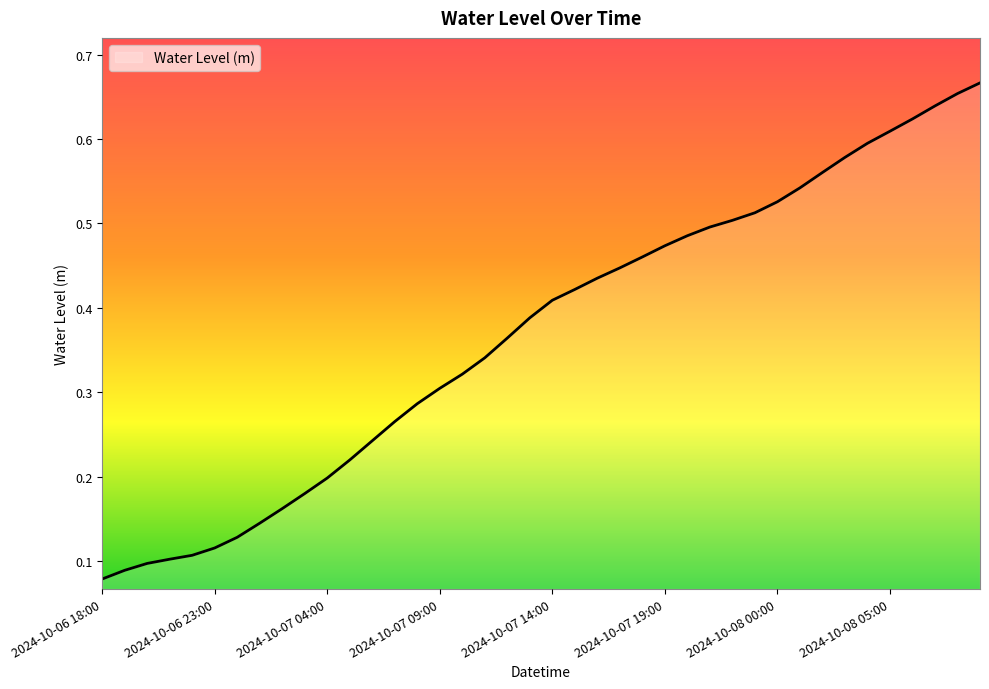

Rank the categories by value from highest to lowest.

2024-10-08 09:00, 2024-10-08 08:00, 2024-10-08 07:00, 2024-10-08 06:00, 2024-10-08 05:00, 2024-10-08 04:00, 2024-10-08 03:00, 2024-10-08 02:00, 2024-10-08 01:00, 2024-10-08 00:00, 2024-10-07 23:00, 2024-10-07 22:00, 2024-10-07 21:00, 2024-10-07 20:00, 2024-10-07 19:00, 2024-10-07 18:00, 2024-10-07 17:00, 2024-10-07 16:00, 2024-10-07 15:00, 2024-10-07 14:00, 2024-10-07 13:00, 2024-10-07 12:00, 2024-10-07 11:00, 2024-10-07 10:00, 2024-10-07 09:00, 2024-10-07 08:00, 2024-10-07 07:00, 2024-10-07 06:00, 2024-10-07 05:00, 2024-10-07 04:00, 2024-10-07 03:00, 2024-10-07 02:00, 2024-10-07 01:00, 2024-10-07 00:00, 2024-10-06 23:00, 2024-10-06 22:00, 2024-10-06 21:00, 2024-10-06 20:00, 2024-10-06 19:00, 2024-10-06 18:00